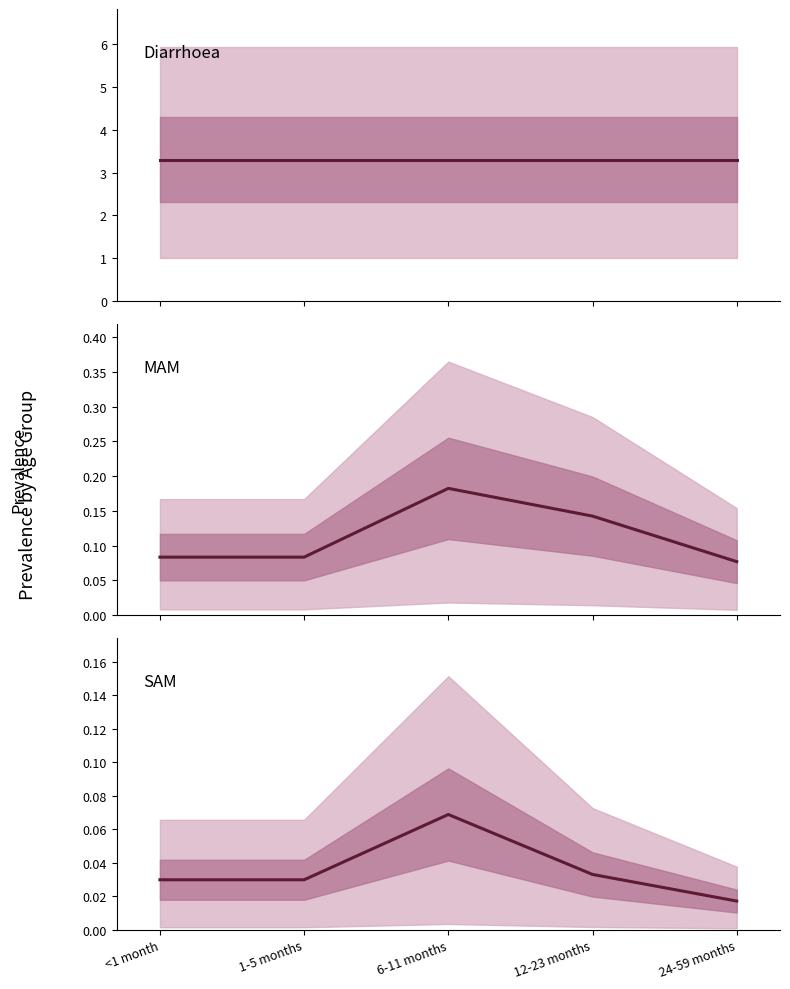

True or false: SAM and Diarrhoea cross at least once.

False